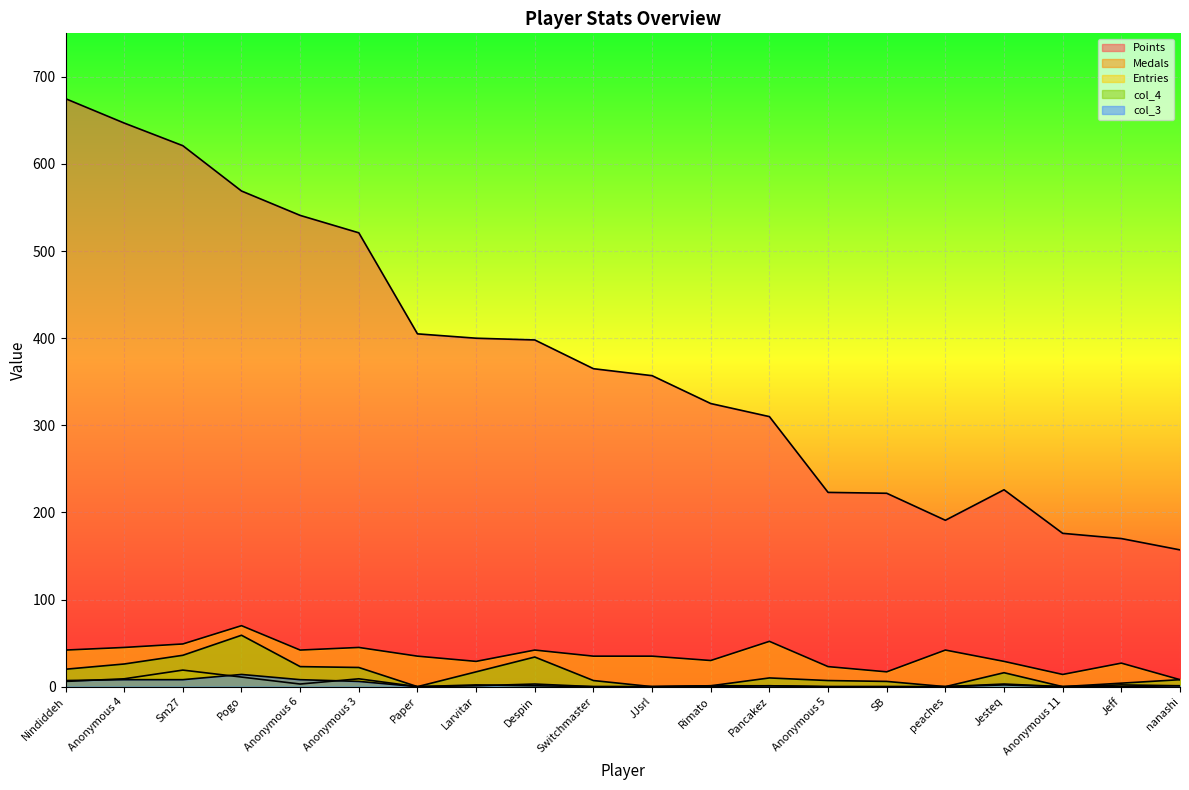

True or false: Medals and Points cross at least once.

False